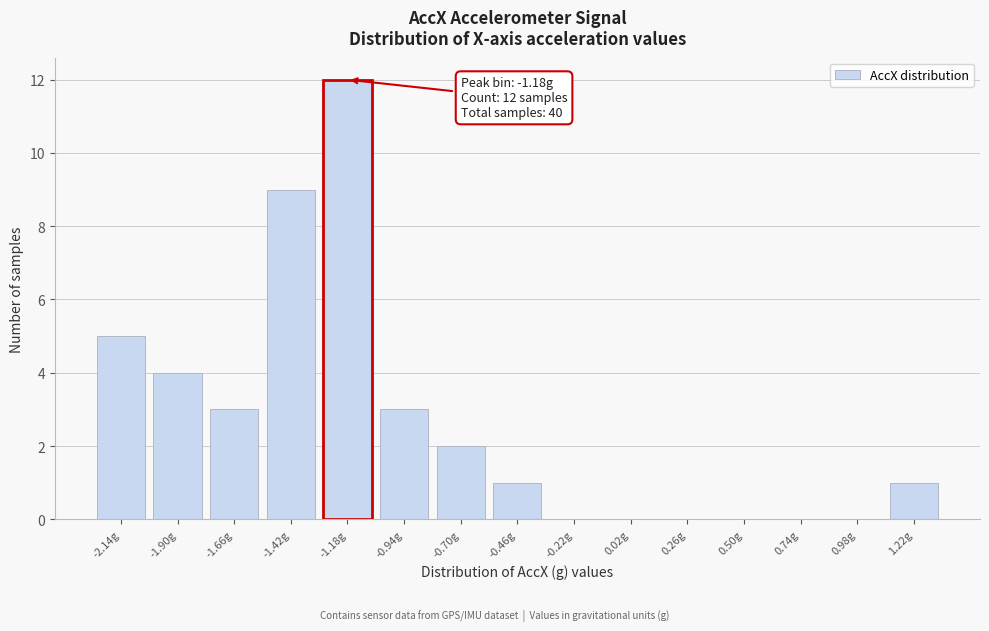

Reading right to left, transcribe all the data shown in this chart.

1.22g=1	0.98g=0	0.74g=0	0.50g=0	0.26g=0	0.02g=0	-0.22g=0	-0.46g=1	-0.70g=2	-0.94g=3	-1.18g=12	-1.42g=9	-1.66g=3	-1.90g=4	-2.14g=5